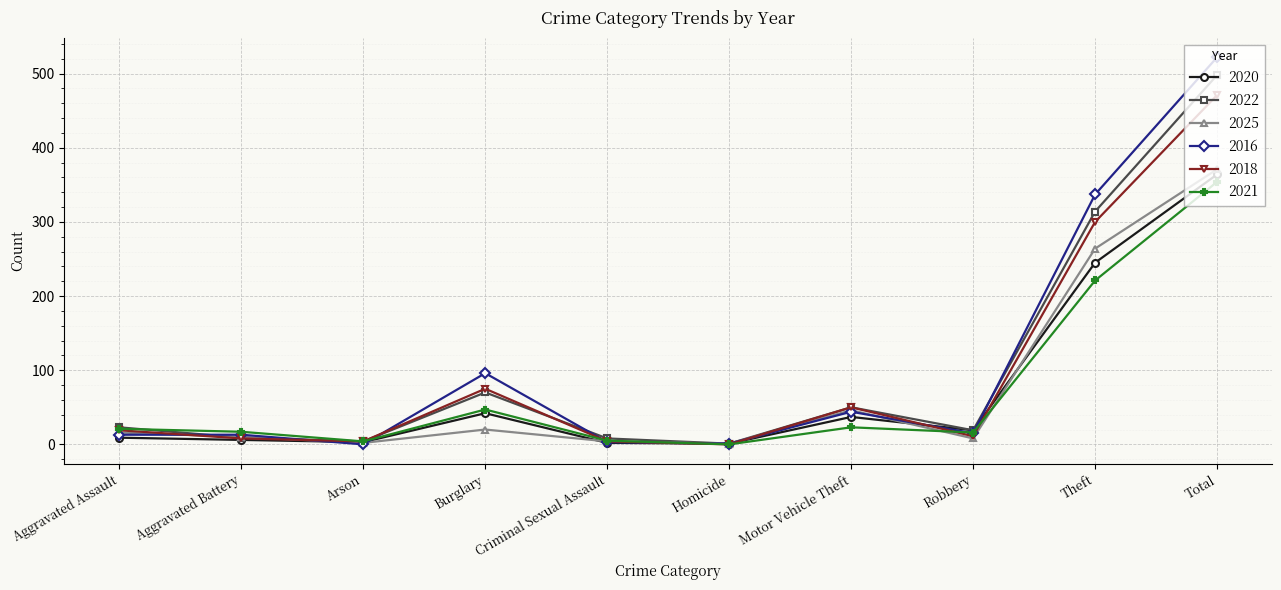

What is the label of the 8th point from the right?

Arson